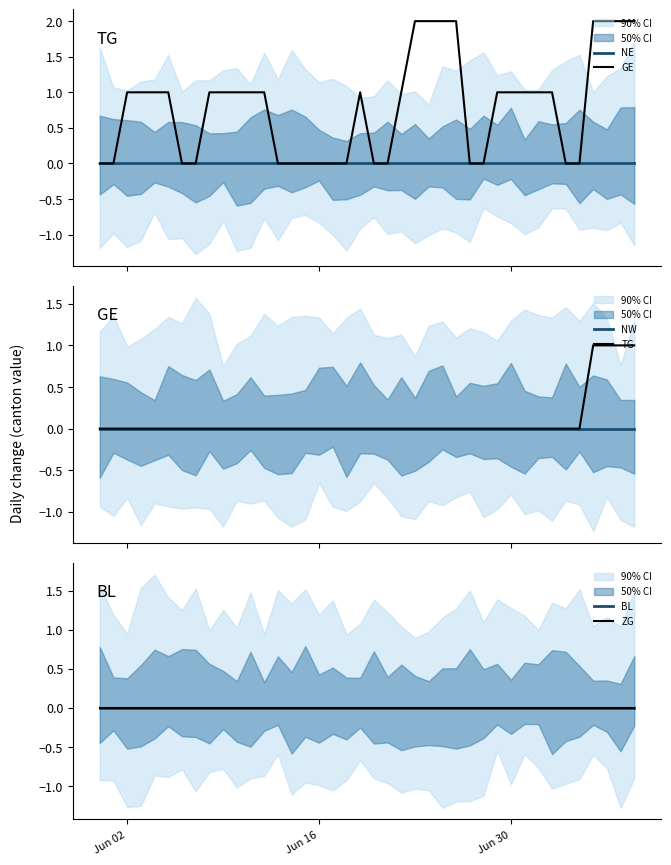

Reading left to right, extract all data points from this chart.

NE: 0	0	0	0	0	0	0	0	0	0	0	0	0	0	0	0	0	0	0	0	0	0	0	0	0	0	0	0	0	0	0	0	0	0	0	0	0	0	0	0
GE: 0	0	1	1	1	1	0	0	1	1	1	1	1	0	0	0	0	0	0	1	0	0	1	2	2	2	2	0	0	1	1	1	1	1	0	0	2	2	2	2
NW: 0	0	0	0	0	0	0	0	0	0	0	0	0	0	0	0	0	0	0	0	0	0	0	0	0	0	0	0	0	0	0	0	0	0	0	0	0	0	0	0
TG: 0	0	0	0	0	0	0	0	0	0	0	0	0	0	0	0	0	0	0	0	0	0	0	0	0	0	0	0	0	0	0	0	0	0	0	0	1	1	1	1
BL: 0	0	0	0	0	0	0	0	0	0	0	0	0	0	0	0	0	0	0	0	0	0	0	0	0	0	0	0	0	0	0	0	0	0	0	0	0	0	0	0
ZG: 0	0	0	0	0	0	0	0	0	0	0	0	0	0	0	0	0	0	0	0	0	0	0	0	0	0	0	0	0	0	0	0	0	0	0	0	0	0	0	0